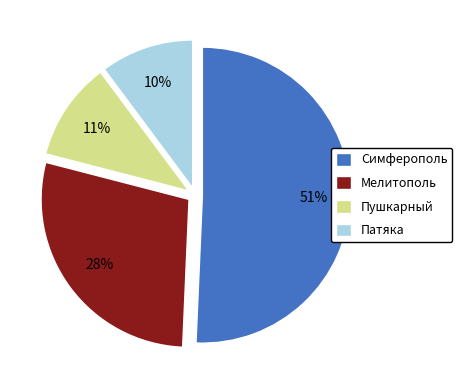

How many segments does this pie chart have?

4